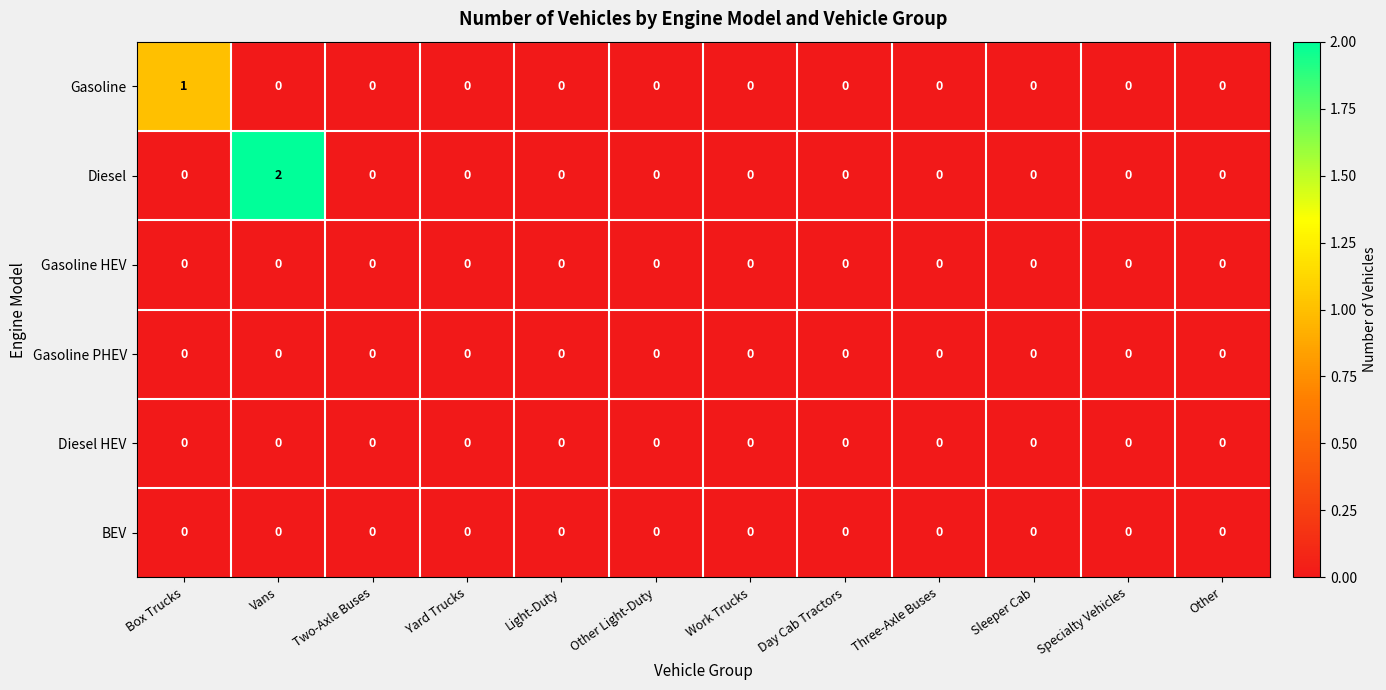

Which series has the largest total across all categories?

Diesel